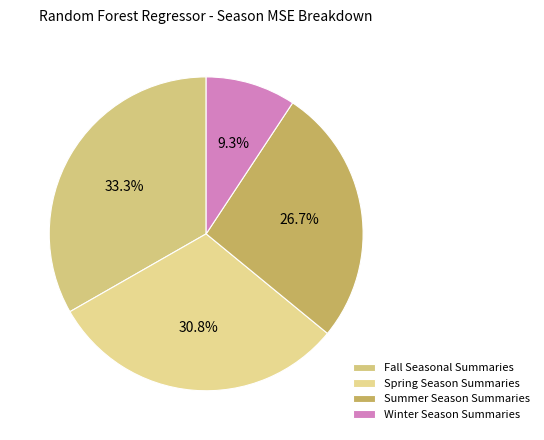

Between Summer Season Summaries and Fall Seasonal Summaries, which is larger?

Fall Seasonal Summaries